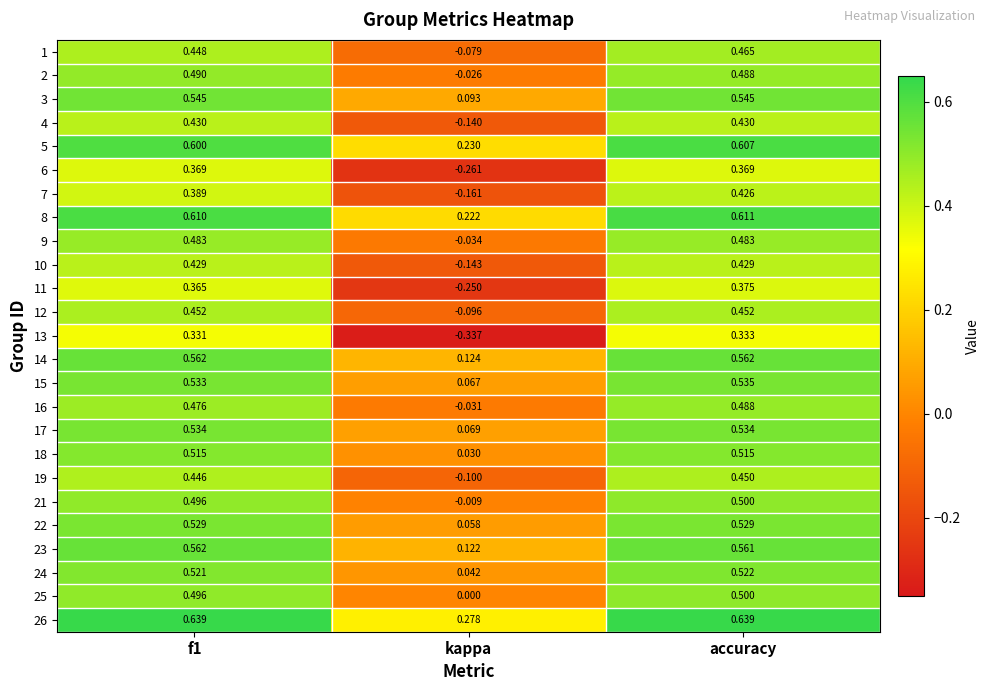

Which label corresponds to the smallest value in the chart?

kappa